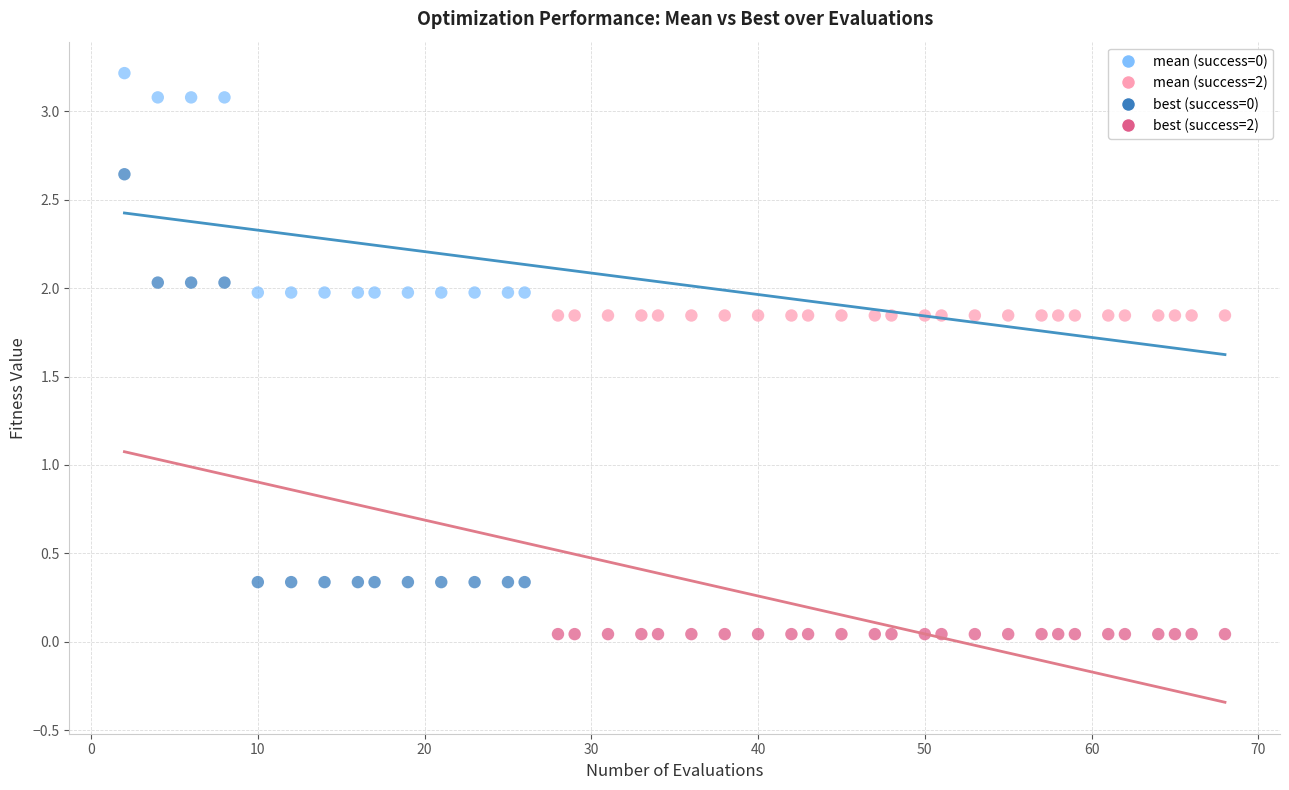

Across all data points, what is the range of Y values (max minus min)?

3.2